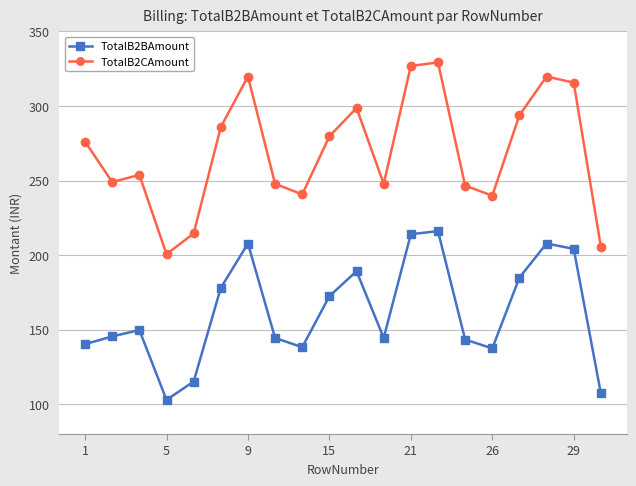

Which series has the widest spread of values?

TotalB2CAmount